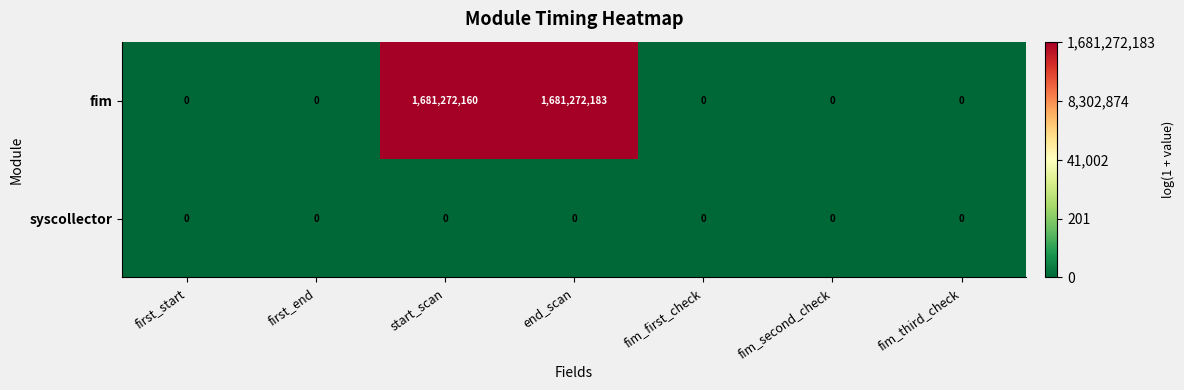

Which series has the widest spread of values?

fim